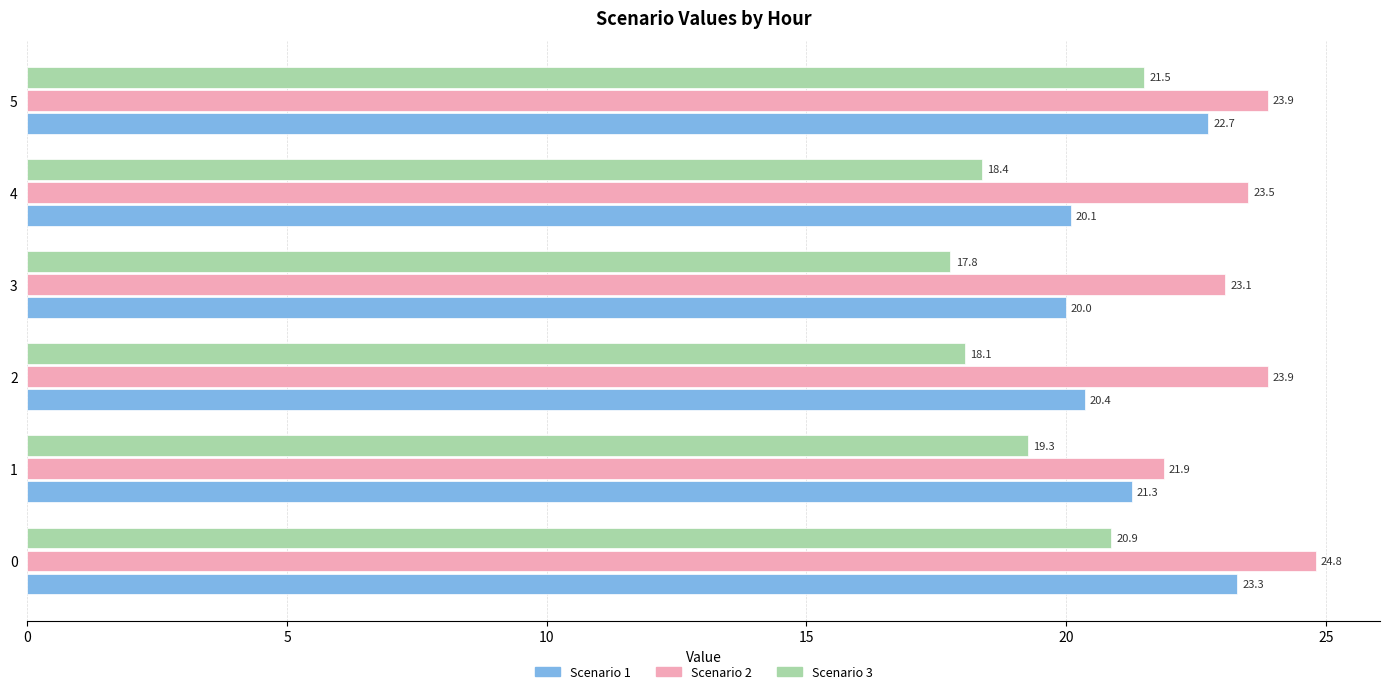

Read the Scenario 2 value at 0.

24.8